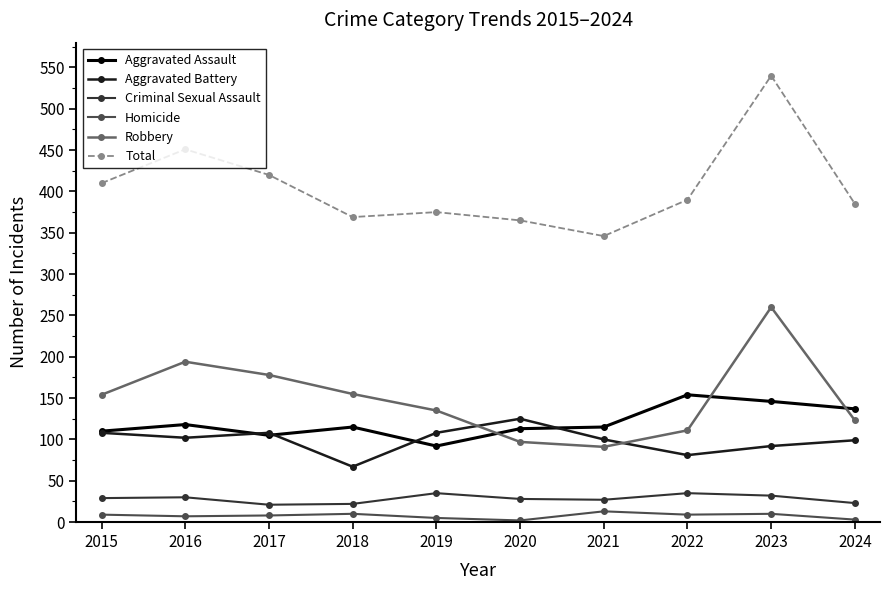

What is the spread (max minus min) of values at 2017?

412